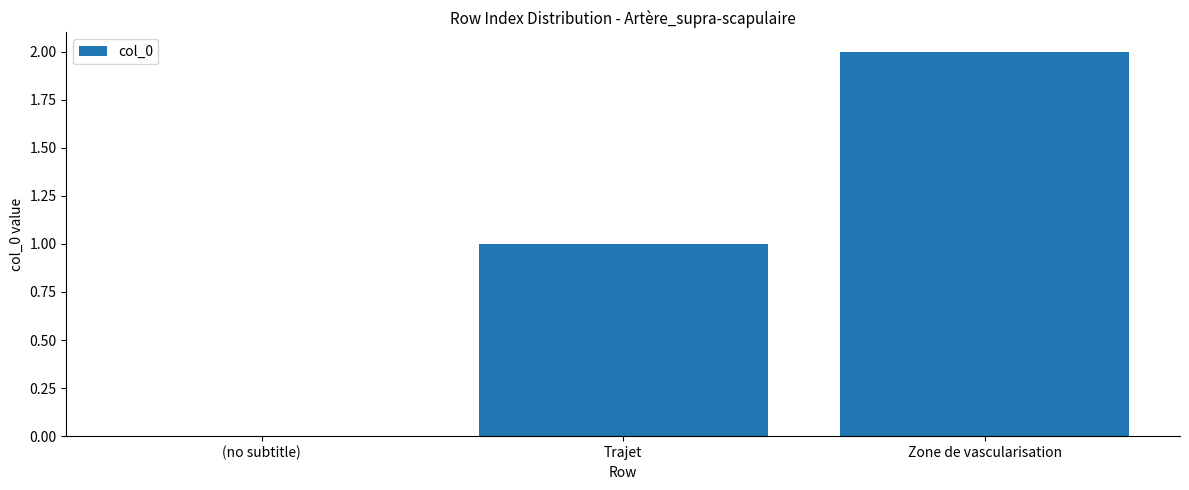

True or false: the data shows -1 at (no subtitle).

False